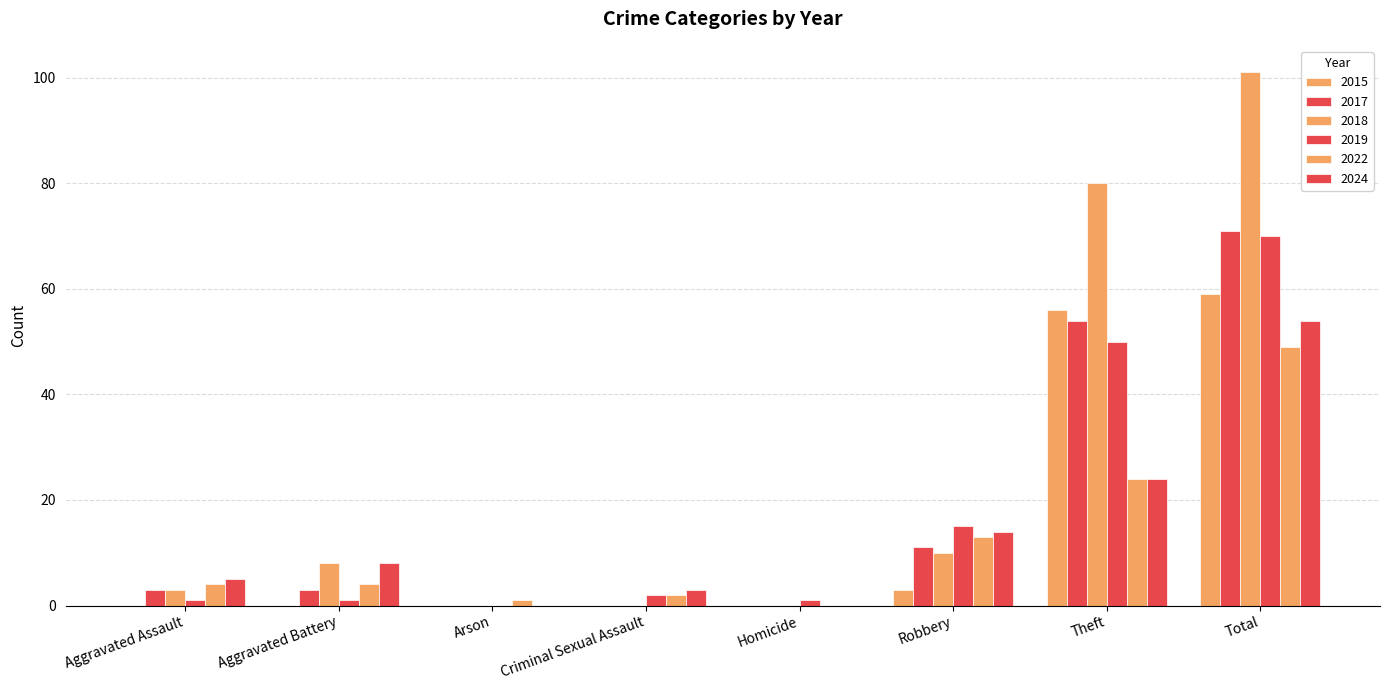

Are the bars grouped side by side (vs. stacked)?

Yes